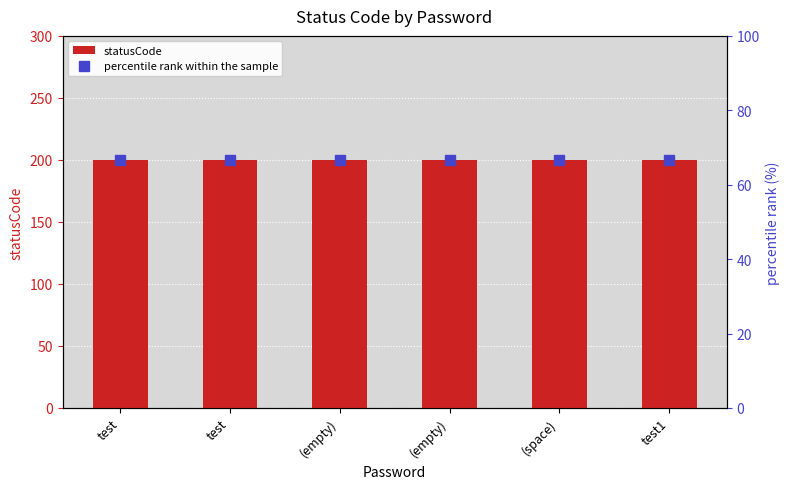

Does the chart contain stacked bars?

No